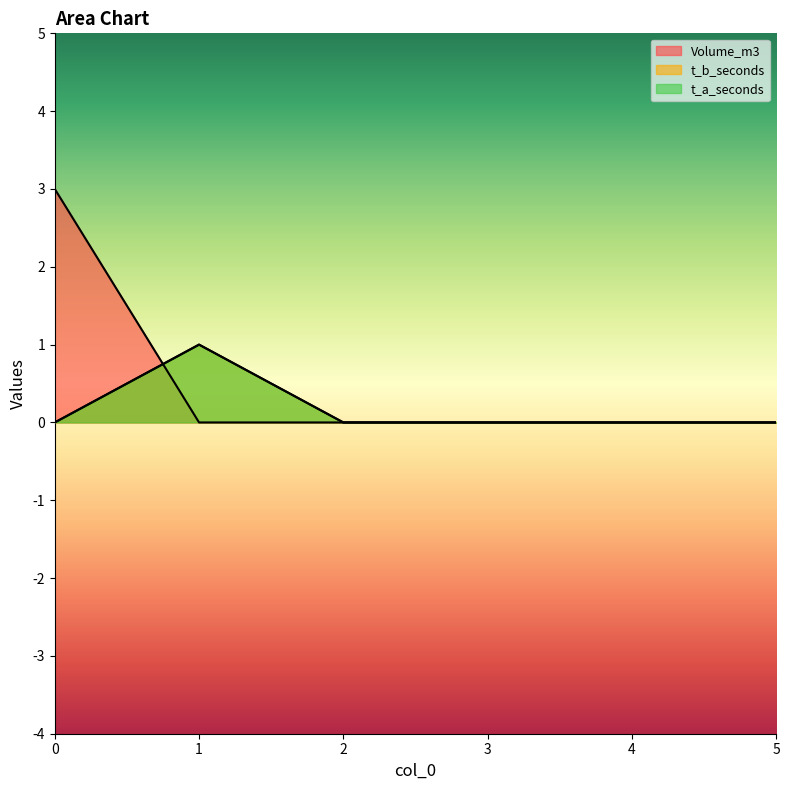

Reading left to right, list all the values displayed in this chart.

Volume_m3: 3	0	0	0	0	0
t_b_seconds: 0	1	0	0	0	0
t_a_seconds: 0	1	0	0	0	0